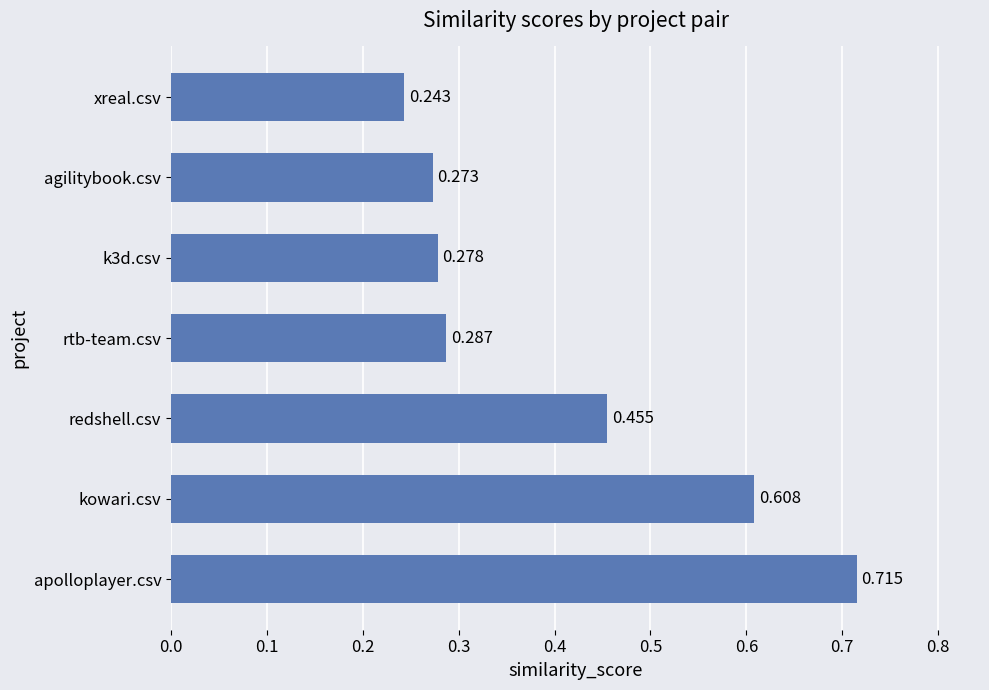

How many data points does each series have?

7